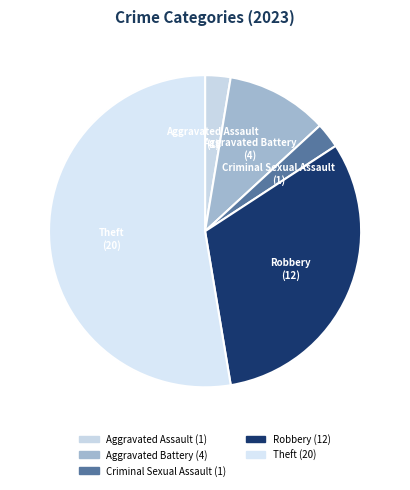

Which slice is the largest?

Theft